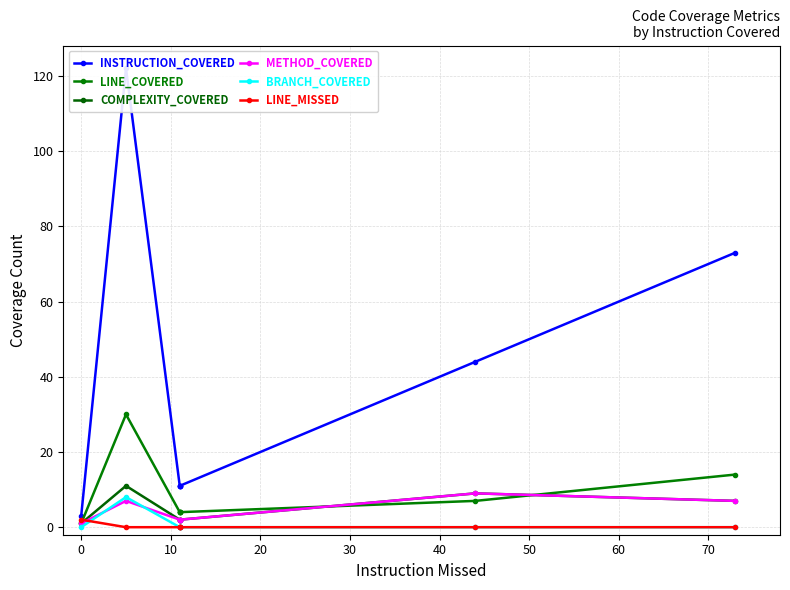

Reading right to left, list all the values displayed in this chart.

INSTRUCTION_COVERED: 73	44	11	11	11	11	122	3
LINE_COVERED: 14	7	4	4	4	4	30	1
COMPLEXITY_COVERED: 7	9	2	2	2	2	11	1
METHOD_COVERED: 7	9	2	2	2	2	7	1
BRANCH_COVERED: 0	0	0	0	0	0	8	0
LINE_MISSED: 0	0	0	0	0	0	0	2